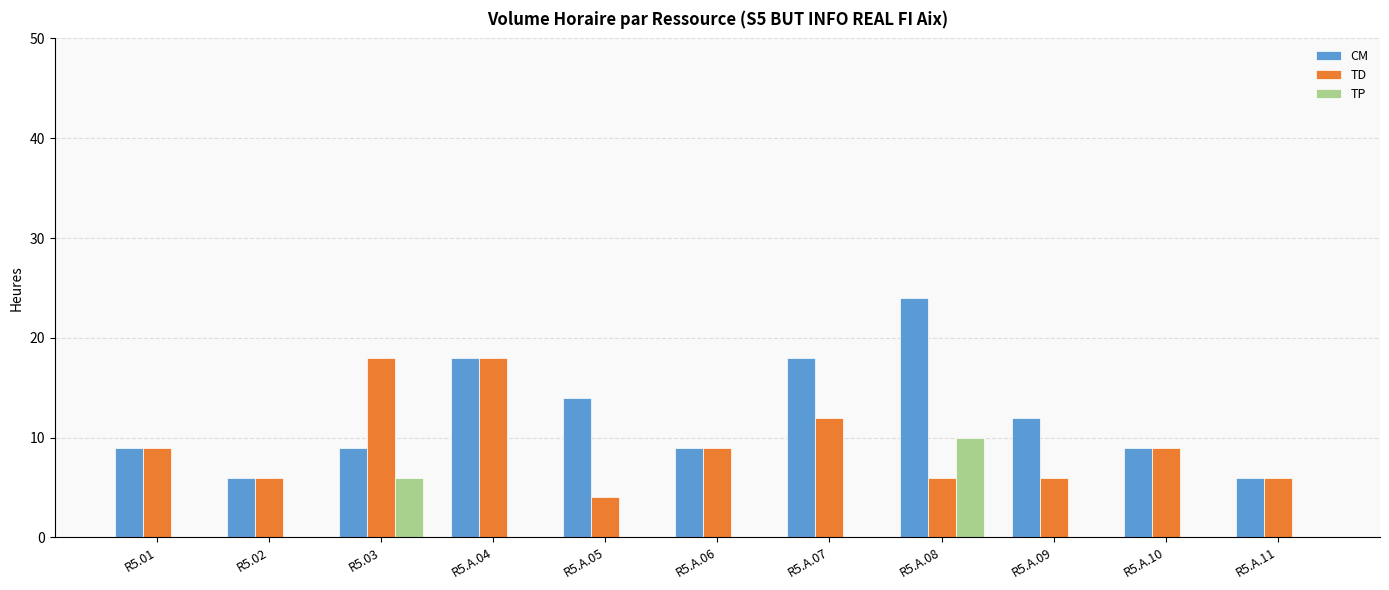

Which category has the highest value in the TP series?

R5.A.08